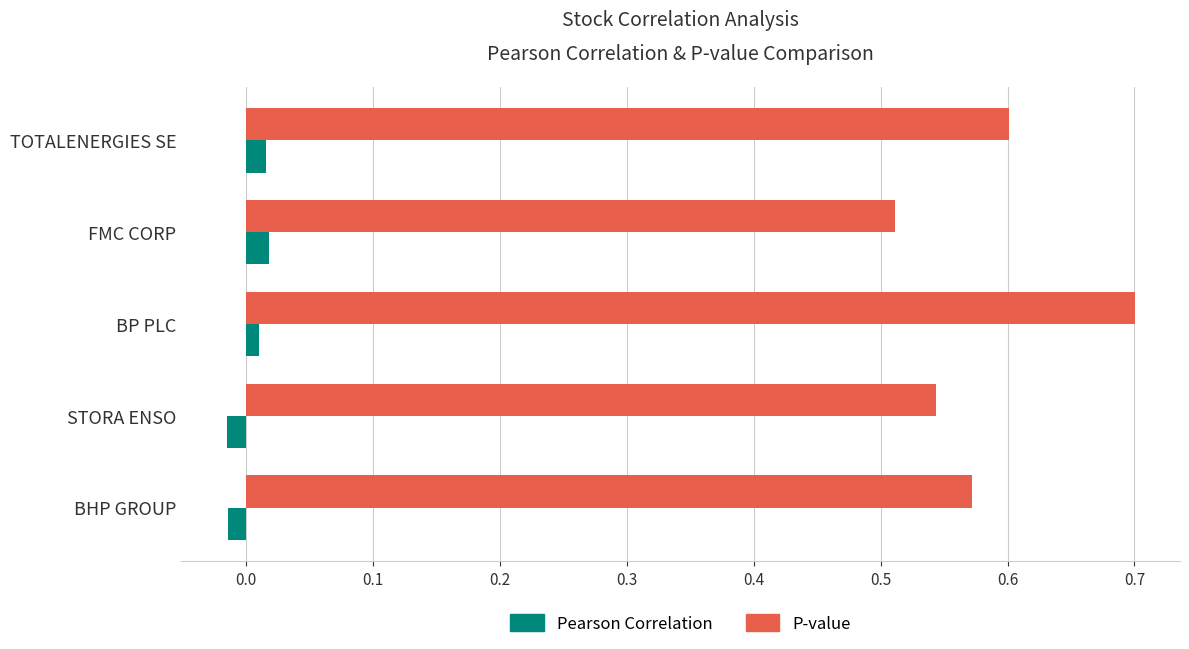

At which label does P-value reach its minimum?

FMC CORP